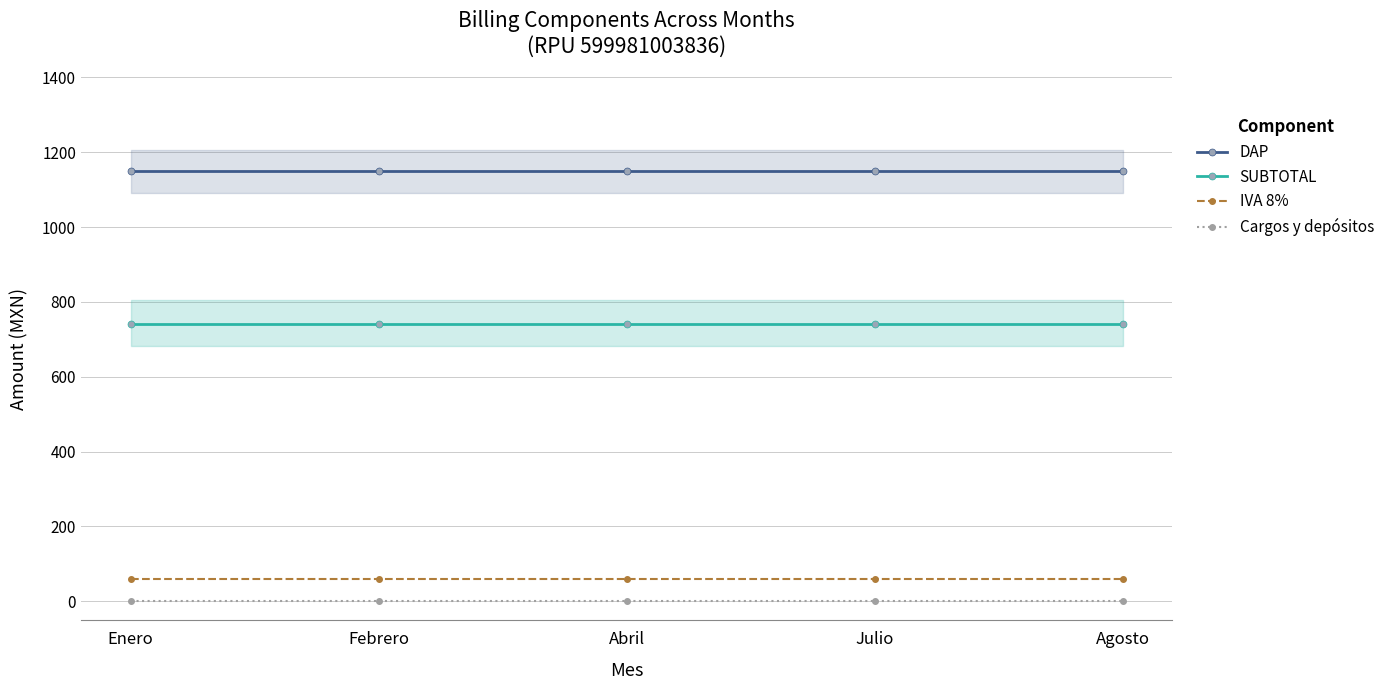

Reading left to right, transcribe all the data shown in this chart.

DAP: Enero=1150.0	Febrero=1150.0	Abril=1150.0	Julio=1150.0	Agosto=1150.0
SUBTOTAL: Enero=740.9	Febrero=740.9	Abril=740.9	Julio=740.9	Agosto=740.9
IVA 8%: Enero=59.3	Febrero=59.3	Abril=59.3	Julio=59.3	Agosto=59.3
Cargos y depósitos: Enero=0.0	Febrero=0.0	Abril=0.0	Julio=0.0	Agosto=0.0